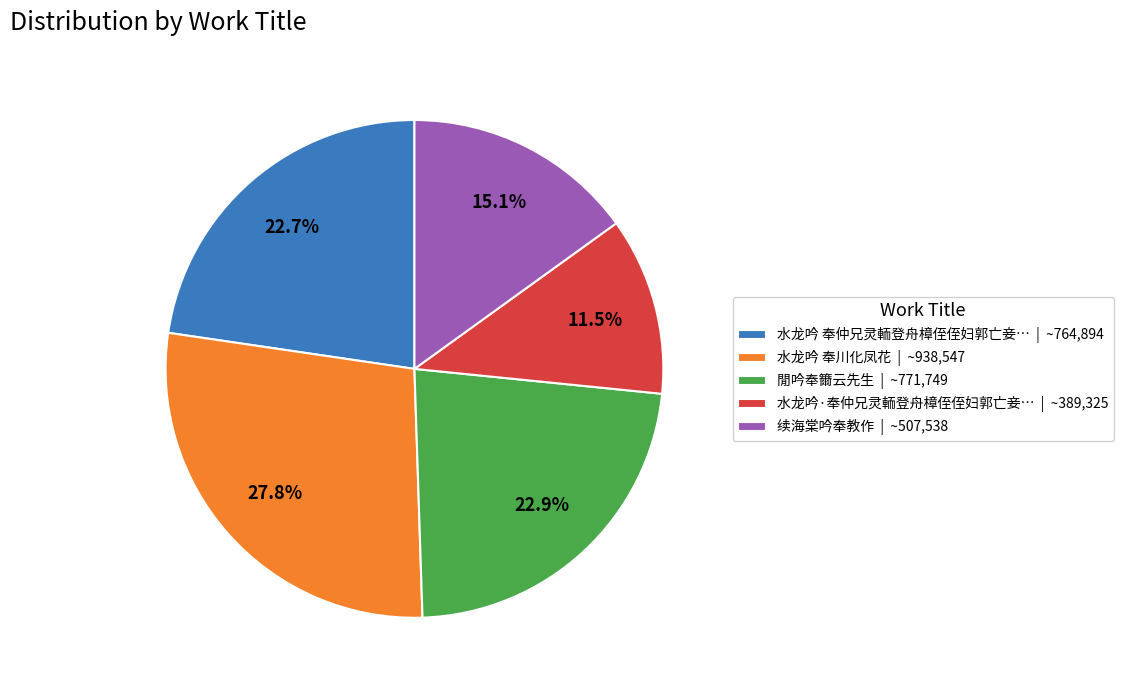

To the nearest percent, what is the difference between the largest and smallest slice percentages?

16%